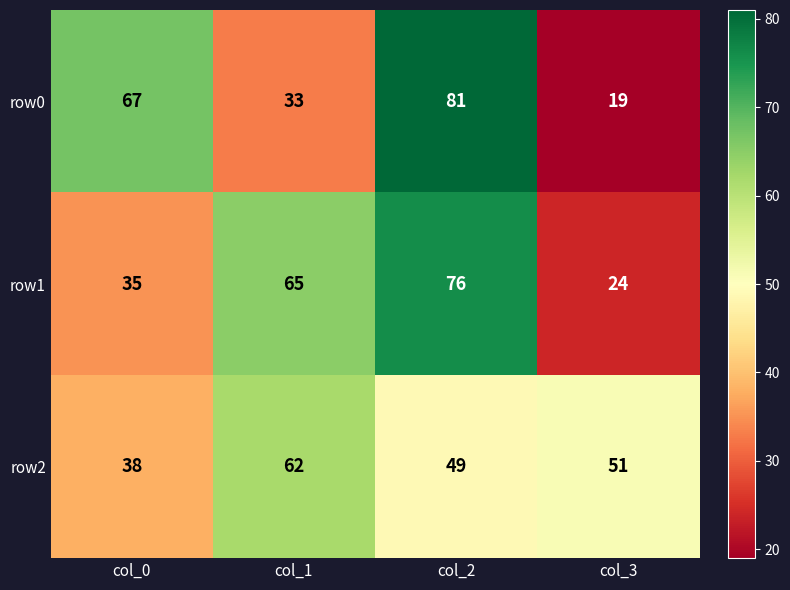

At which category does the chart reach its peak across all series?

col_2